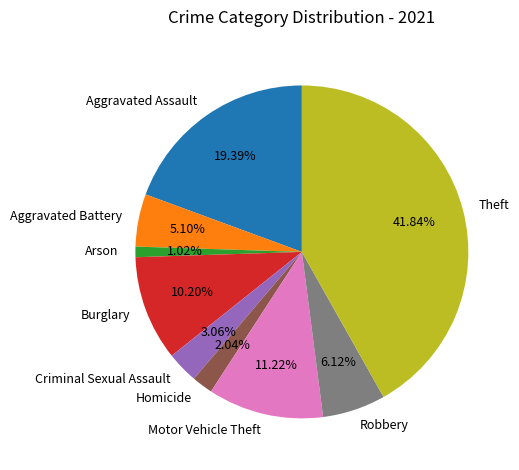

Count the number of slices in the pie.

9